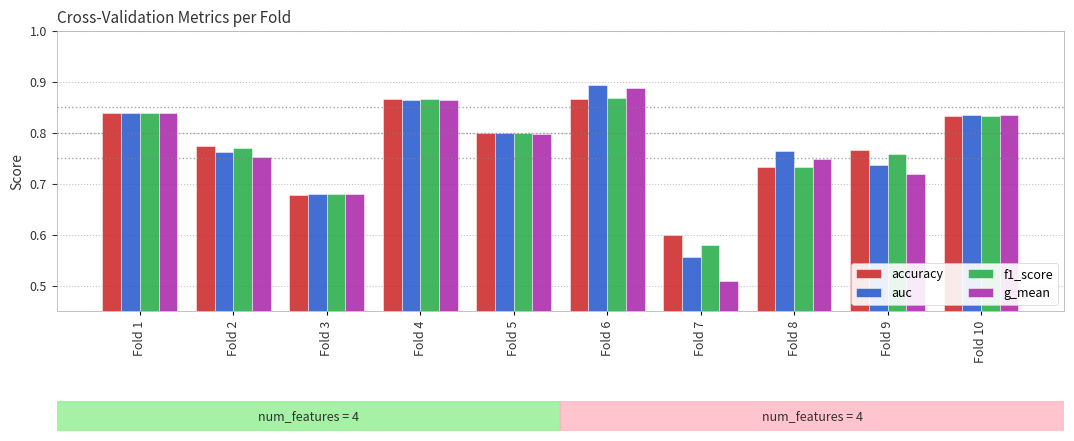

What is the difference between the maximum and second lowest values in the g_mean series?

0.2